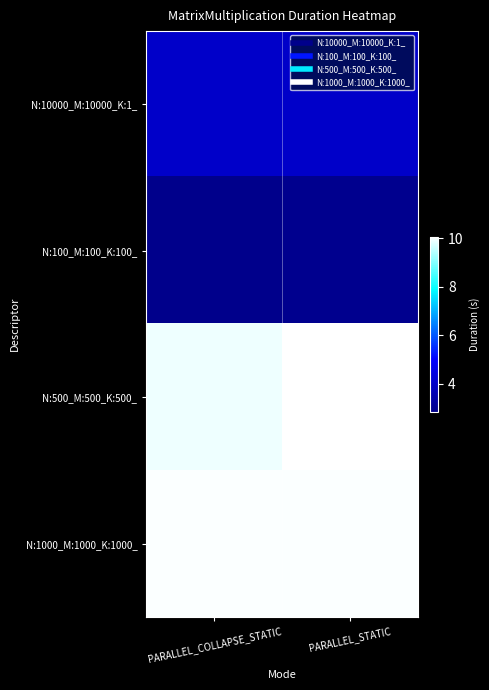

What is the maximum value shown in the chart?

10.1